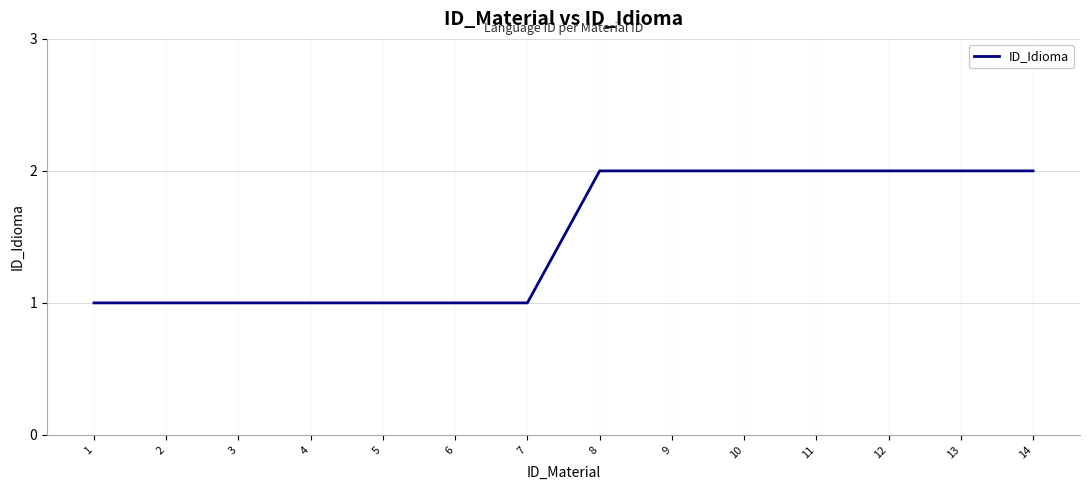

The value at 3 is 1. True or false?

True